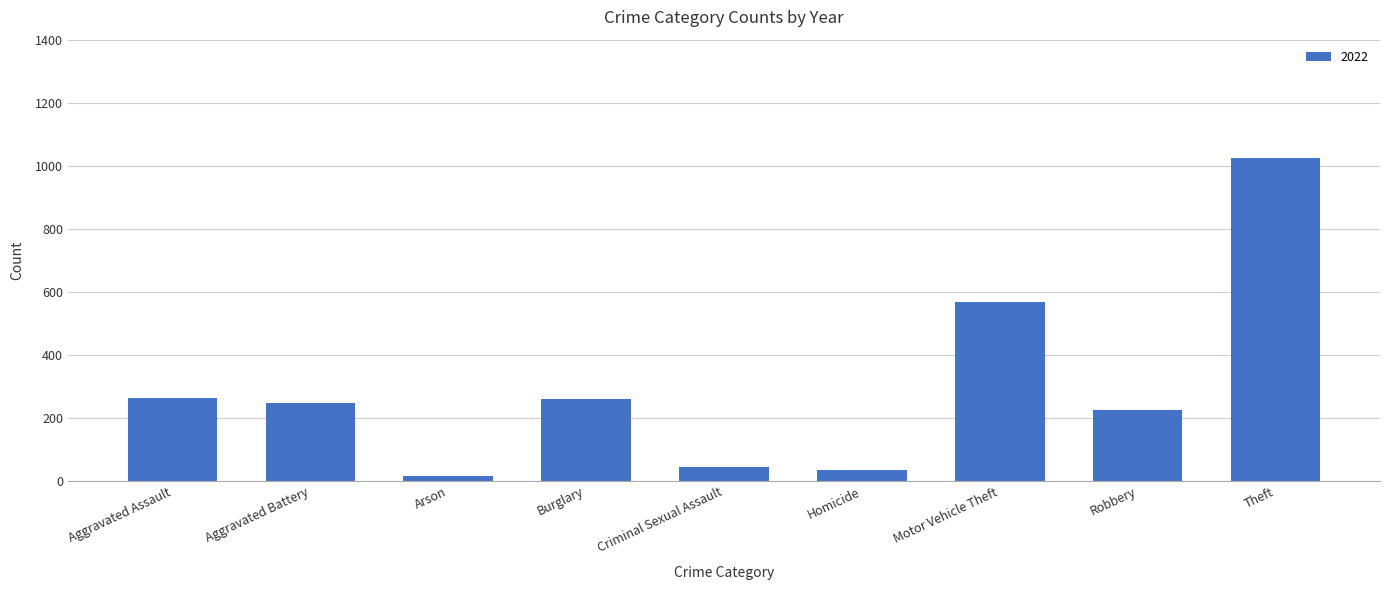

What is the difference between the maximum and minimum values?

1007